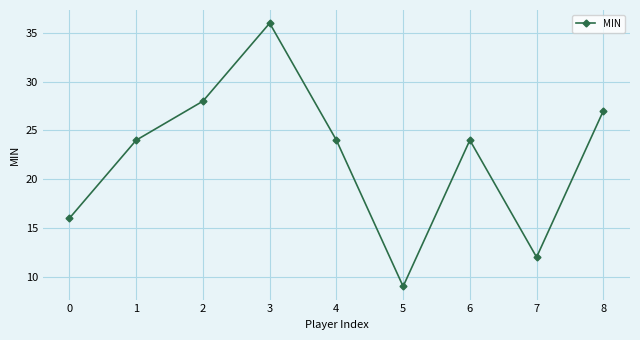

What is the smallest value displayed?

9